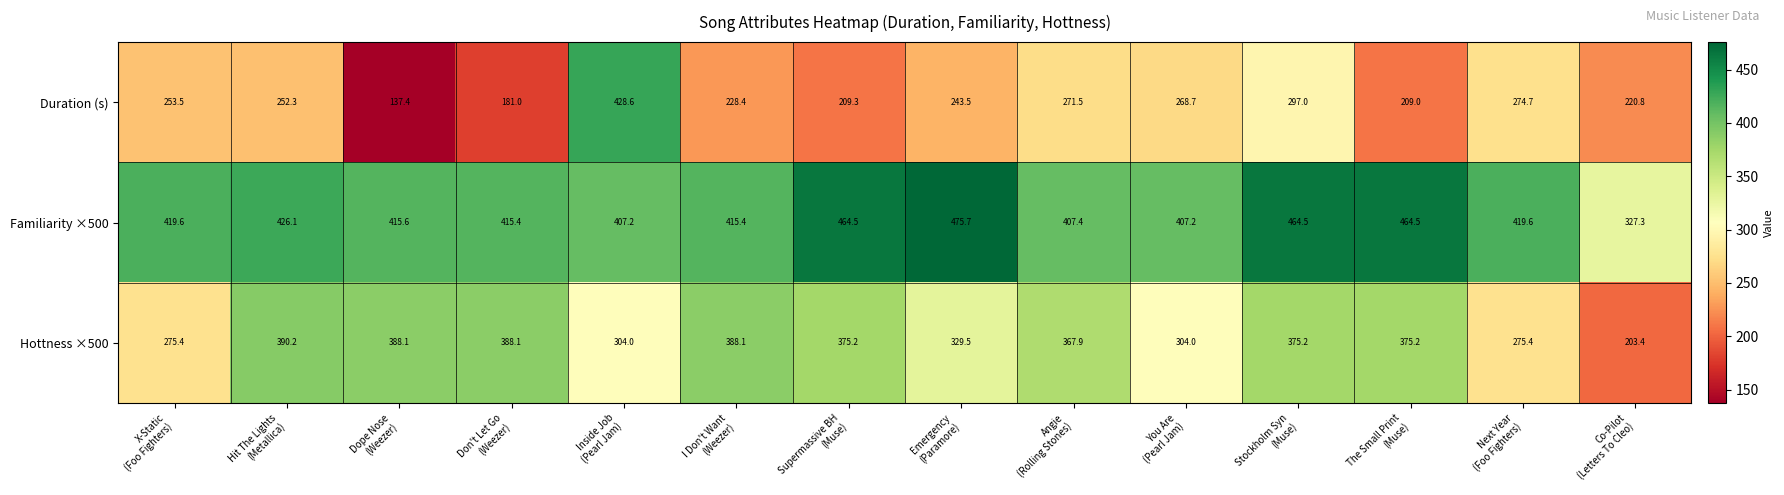

At how many categories does at least one series exceed 204?

14